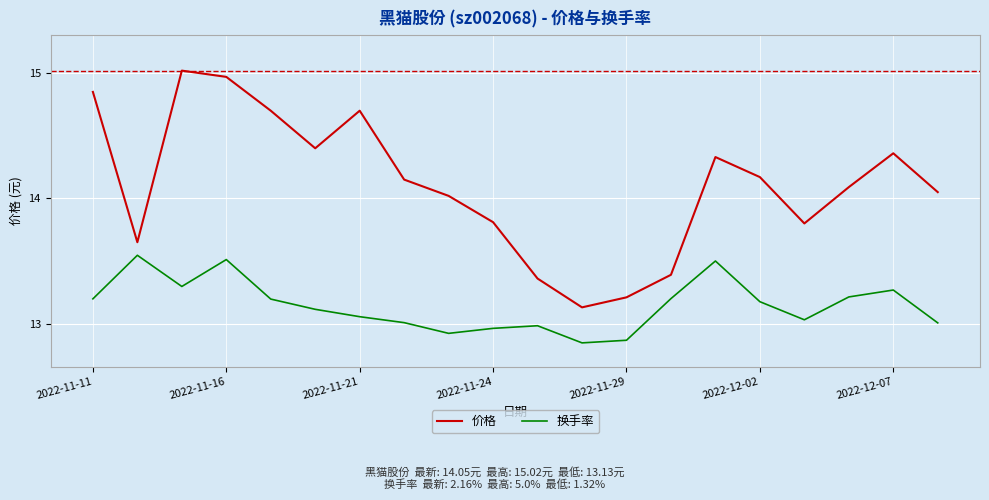

Which series has the widest spread of values?

价格